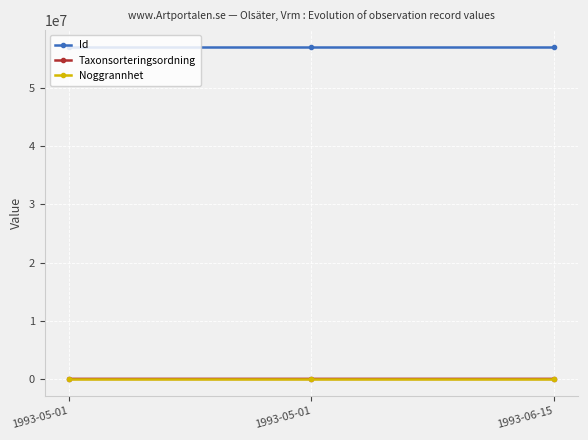

What is the label of the 2nd point from the left?

1993-05-01